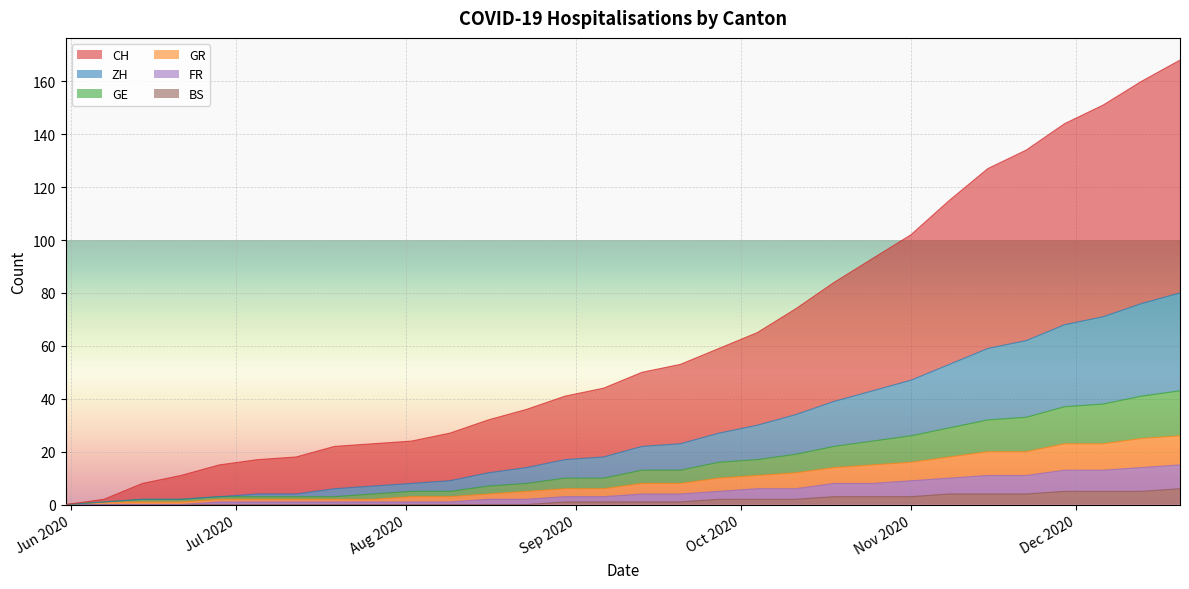

What is the sum of all BS values?

52